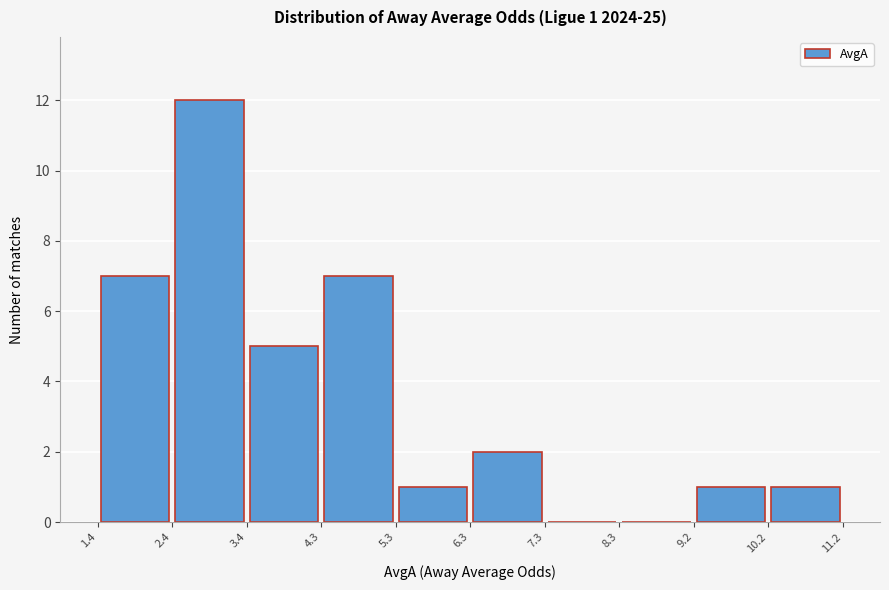

Over which range of the x-axis is the bar tallest?

2.4 to 3.4